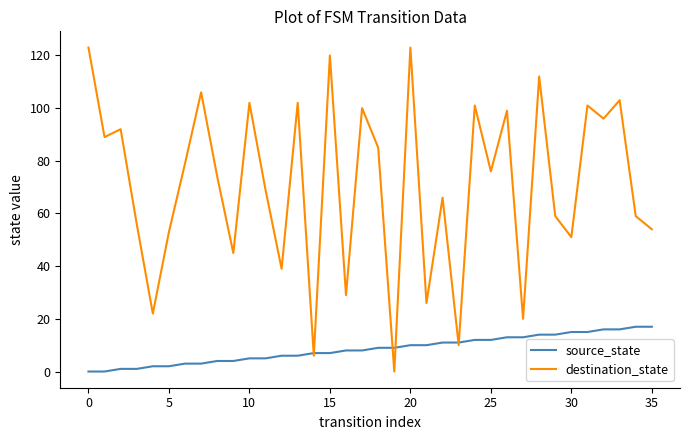

What is the maximum value for destination_state?

123